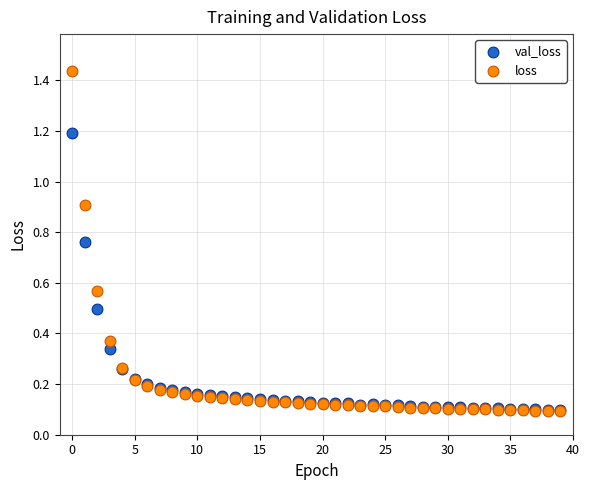

Which series has the widest spread of Y values?

loss